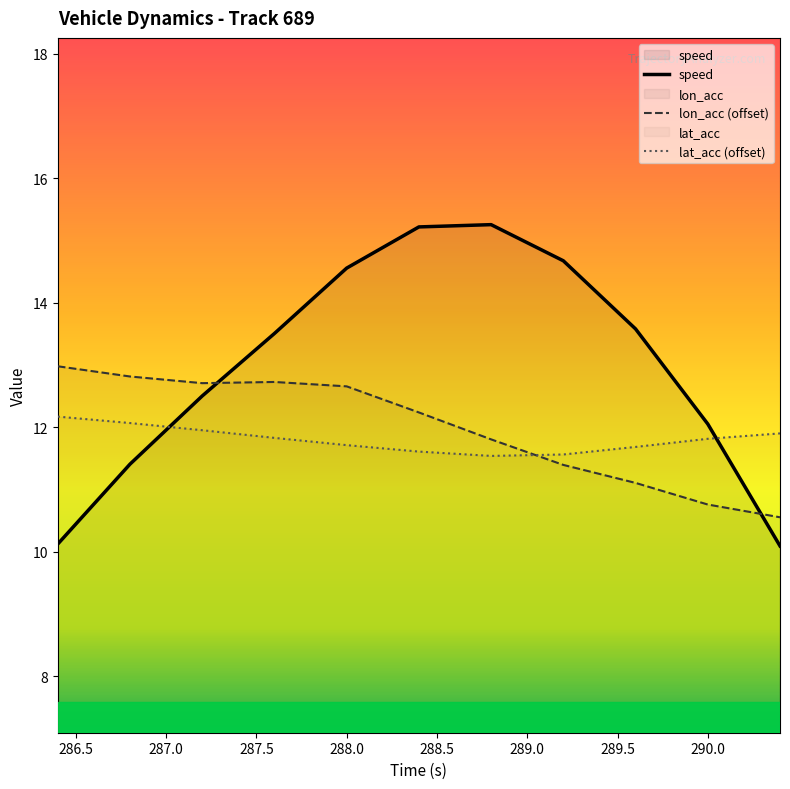

How many times do lat_acc and lon_acc cross each other?

1